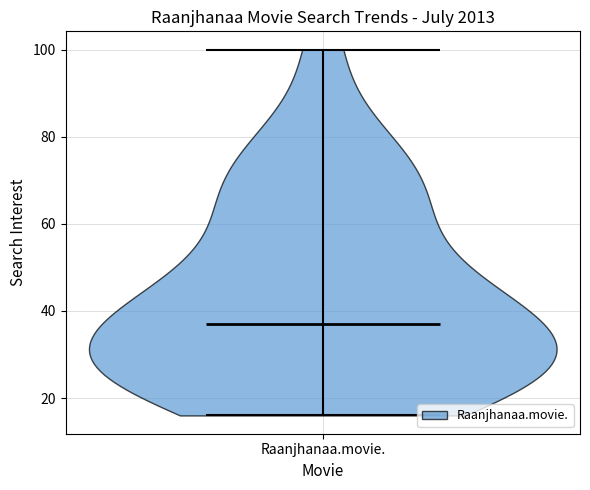

What is the lowest point the violin for Raanjhanaa.movie. reaches on the y-axis? The values are not printed on the chart, so give them approximately, as read against the axis.

16